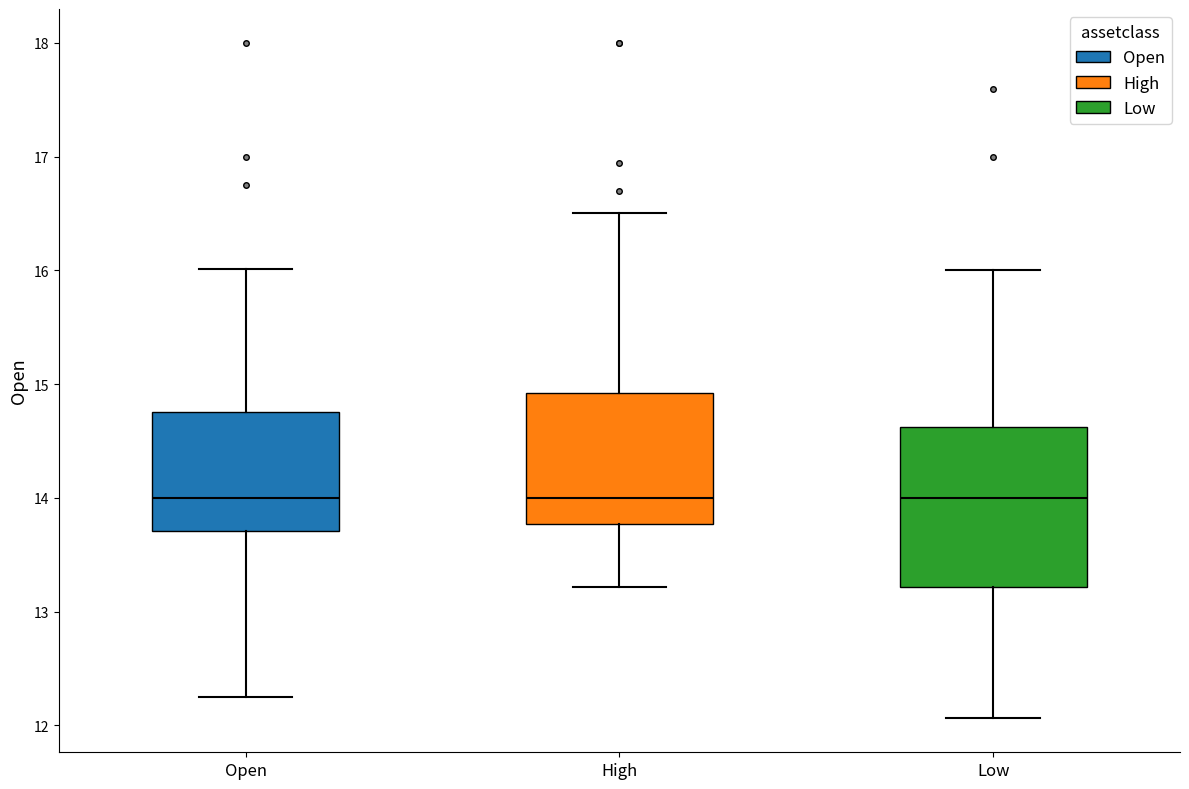

Where does the lower whisker of the box for Open end on the y-axis? The values are not printed on the chart, so give them approximately, as read against the axis.

12.3